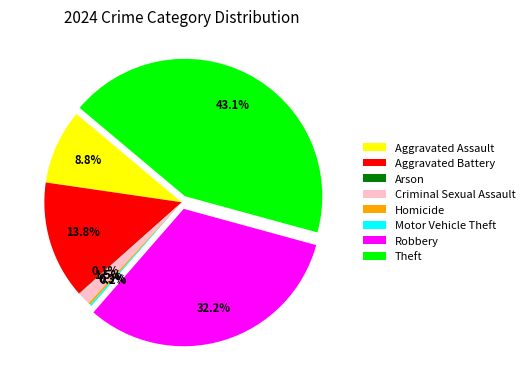

Which slice is the largest?

Theft